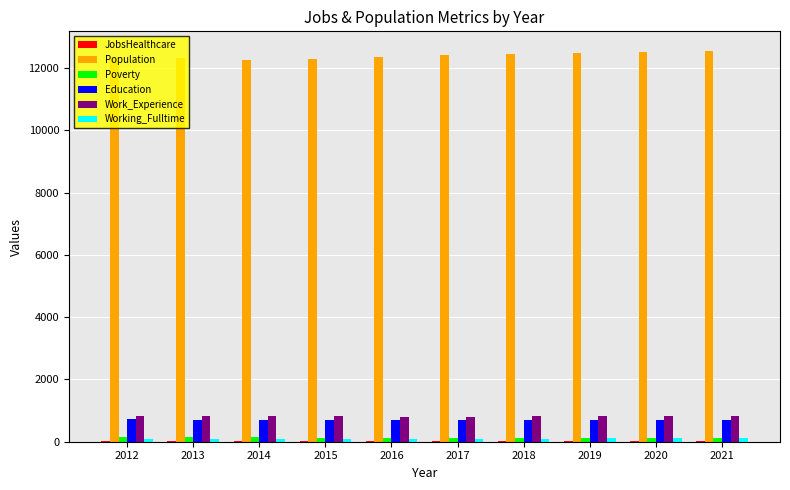

Is it true that Education equals 695 at 2015?

True